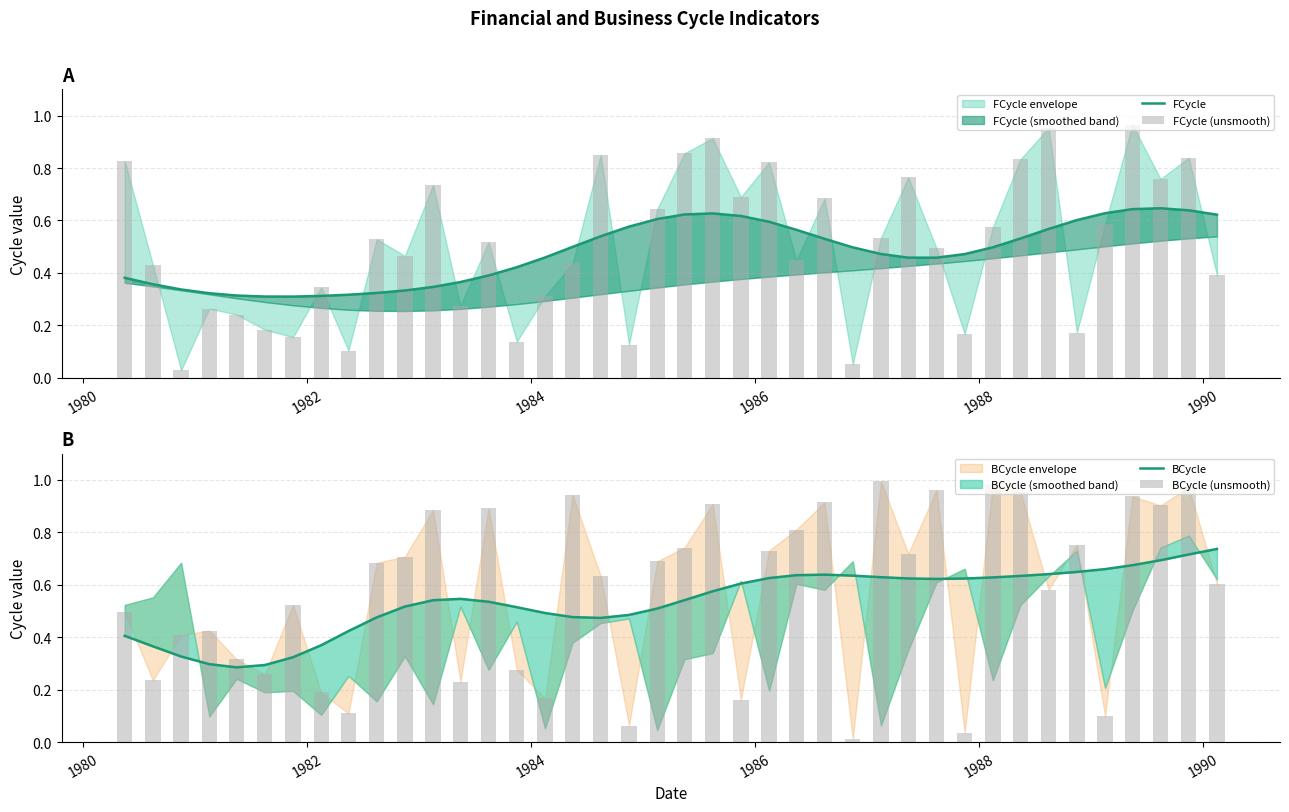

Reading left to right, what are all the values shown in this chart?

FCycle: 0.4	0.4	0.3	0.3	0.3	0.3	0.3	0.3	0.3	0.3	0.3	0.3	0.4	0.4	0.4	0.5	0.5	0.5	0.6	0.6	0.6	0.6	0.6	0.6	0.6	0.5	0.5	0.5	0.5	0.5	0.5	0.5	0.5	0.6	0.6	0.6	0.6	0.6	0.6	0.6
FCycle (unsmooth): 0.8	0.4	0.0	0.3	0.2	0.2	0.2	0.3	0.1	0.5	0.5	0.7	0.3	0.5	0.1	0.3	0.4	0.9	0.1	0.6	0.9	0.9	0.7	0.8	0.4	0.7	0.1	0.5	0.8	0.5	0.2	0.6	0.8	1.0	0.2	0.6	1.0	0.8	0.8	0.4
BCycle: 0.4	0.4	0.3	0.3	0.3	0.3	0.3	0.4	0.4	0.5	0.5	0.5	0.5	0.5	0.5	0.5	0.5	0.5	0.5	0.5	0.5	0.6	0.6	0.6	0.6	0.6	0.6	0.6	0.6	0.6	0.6	0.6	0.6	0.6	0.6	0.7	0.7	0.7	0.7	0.7
BCycle (unsmooth): 0.5	0.2	0.4	0.4	0.3	0.3	0.5	0.2	0.1	0.7	0.7	0.9	0.2	0.9	0.3	0.2	0.9	0.6	0.1	0.7	0.7	0.9	0.2	0.7	0.8	0.9	0.0	1.0	0.7	1.0	0.0	1.0	1.0	0.6	0.8	0.1	0.9	0.9	1.0	0.6